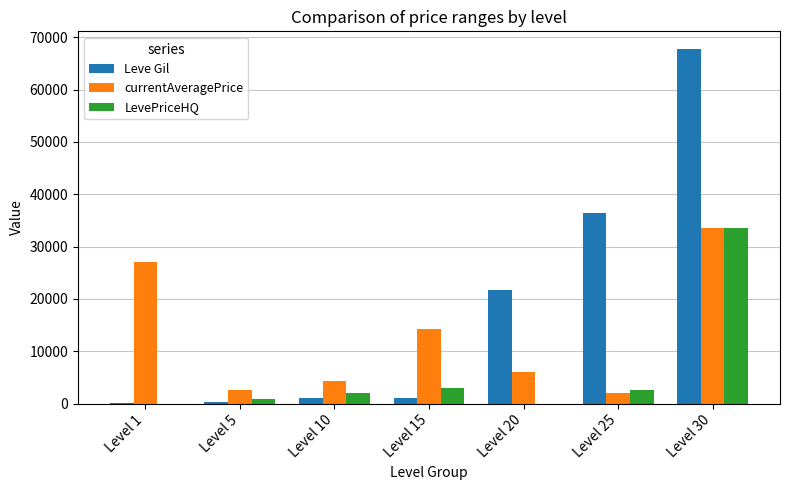

Between Level 1 and Level 30, which series saw the biggest shift?

Leve Gil